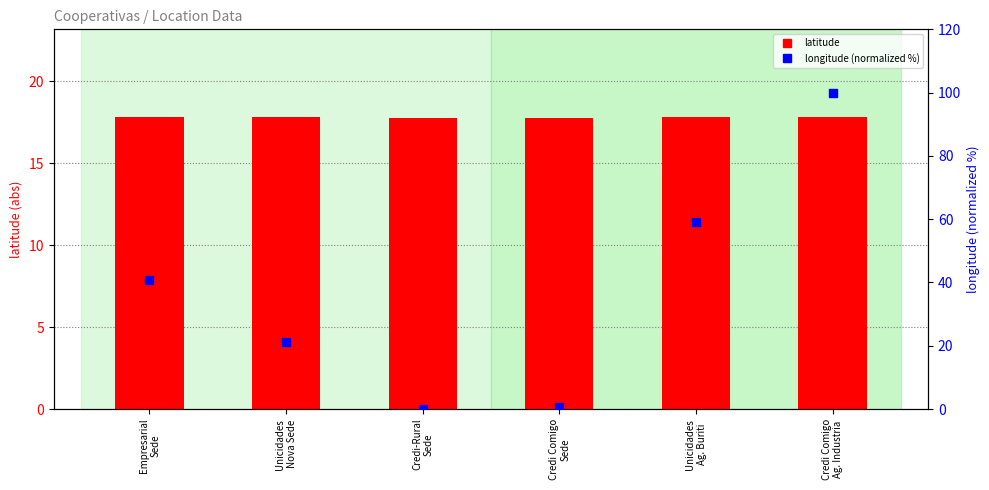

Which series has the largest total across all categories?

longitude (normalized %)